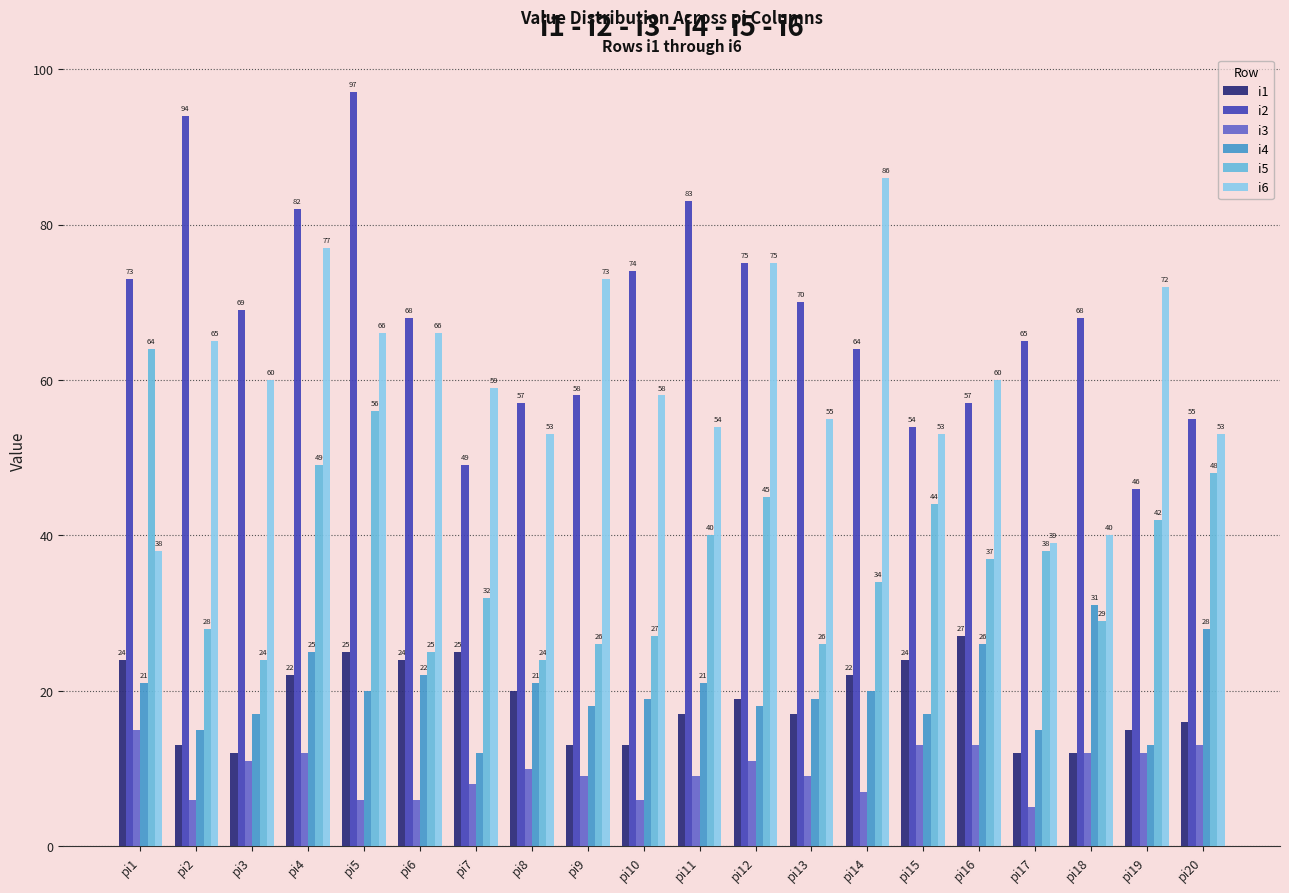

Are the bars grouped side by side (vs. stacked)?

Yes